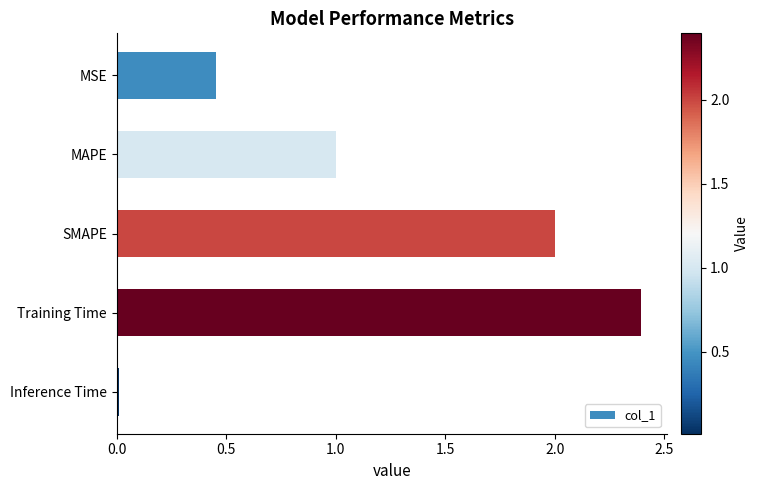

At which category does the chart reach its peak across all series?

Training Time